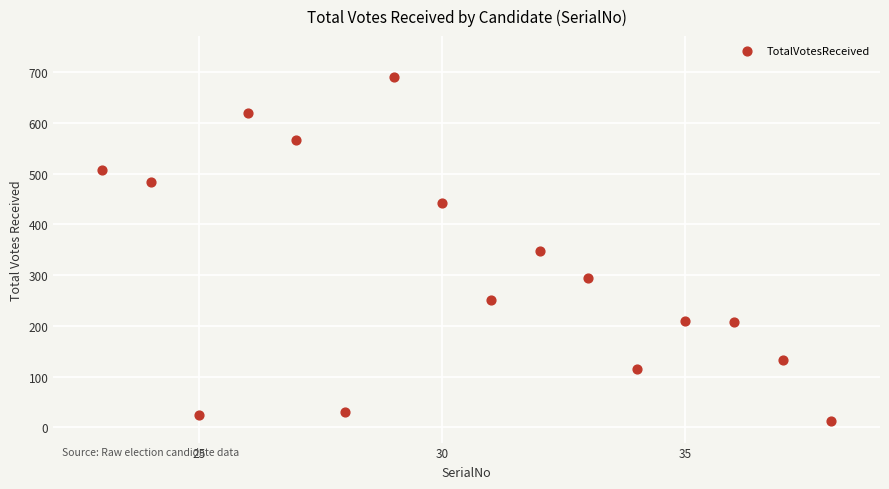

What is the range of Y values (max minus min)?

679